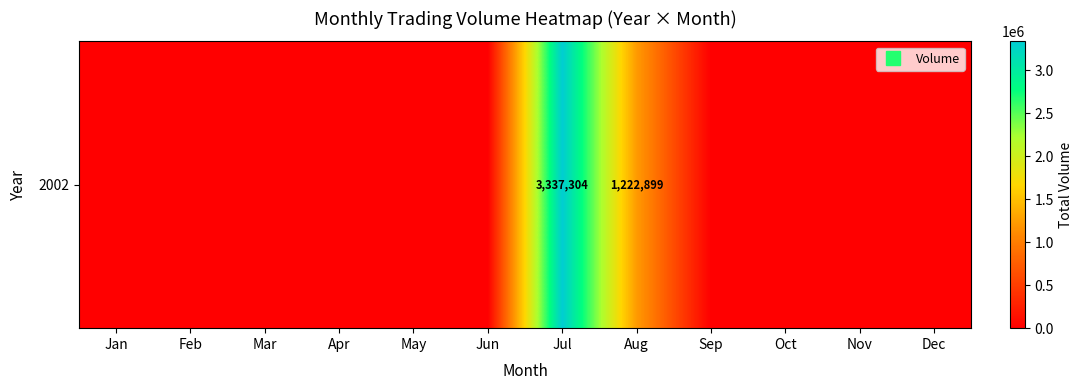

At which category does the chart reach its peak across all series?

Jul